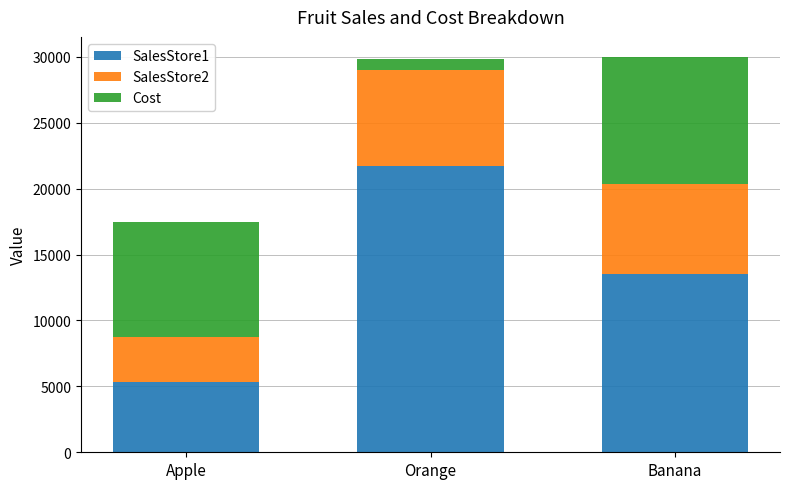

How many distinct data groups are displayed?

3